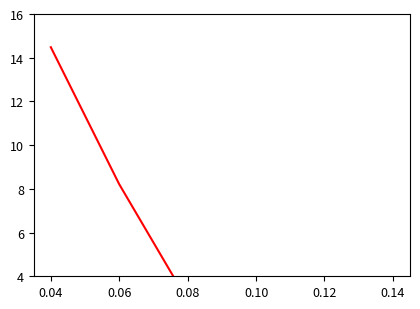

Between 0.06 and 0.08, which is larger?

0.06